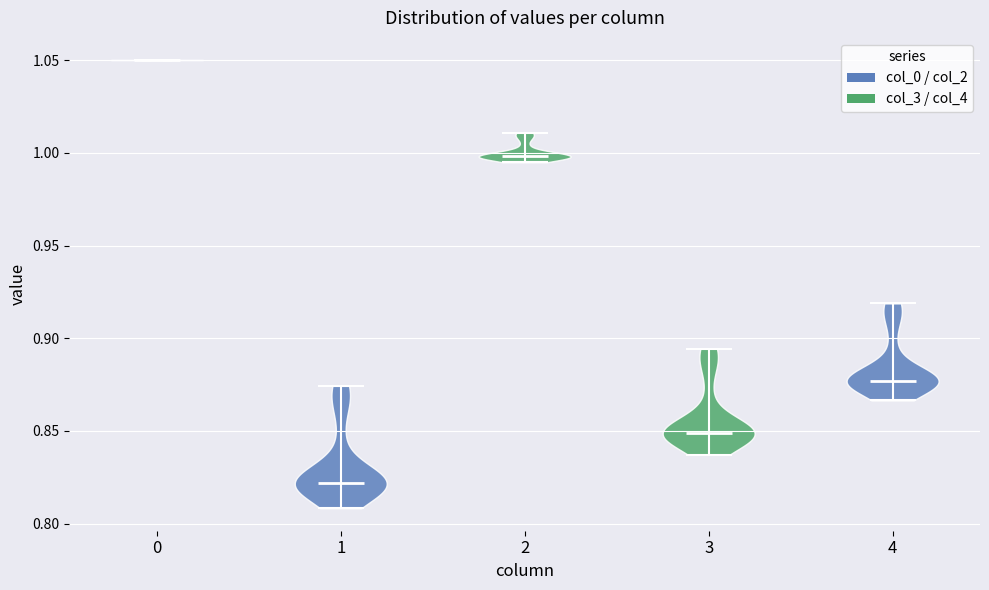

Reading left to right, read every violin against the y-axis: where its median line is, and the lowest and highest points it reaches. The values are not printed on the chart, so give them approximately, as read against the axis.

0: median line 1.050, lowest point 1.050, highest point 1.050
1: median line 0.820, lowest point 0.810, highest point 0.875
2: median line 1.000, lowest point 0.995, highest point 1.010
3: median line 0.850, lowest point 0.835, highest point 0.895
4: median line 0.875, lowest point 0.865, highest point 0.920